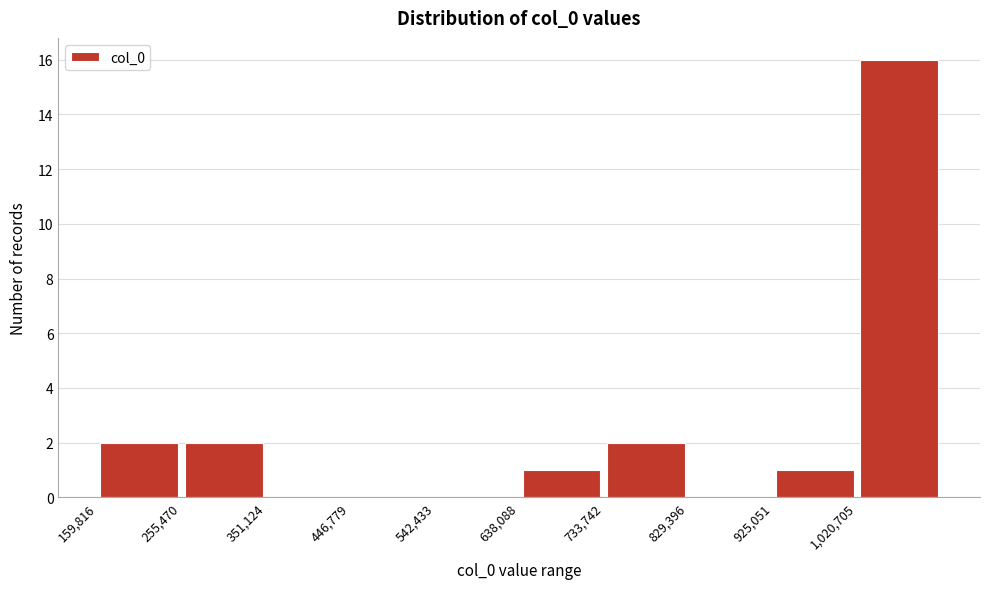

Reading left to right, list every bar in this chart as the range it spans on the x-axis followed by its height. Neither the bar edges nor the heights are printed on the chart, so give them approximately, as read against the axes.

160000 to 260000: 2
260000 to 350000: 2
350000 to 450000: 0
450000 to 540000: 0
540000 to 640000: 0
640000 to 730000: 1
730000 to 830000: 2
830000 to 930000: 0
930000 to 1020000: 1
1020000 to 1120000: 16